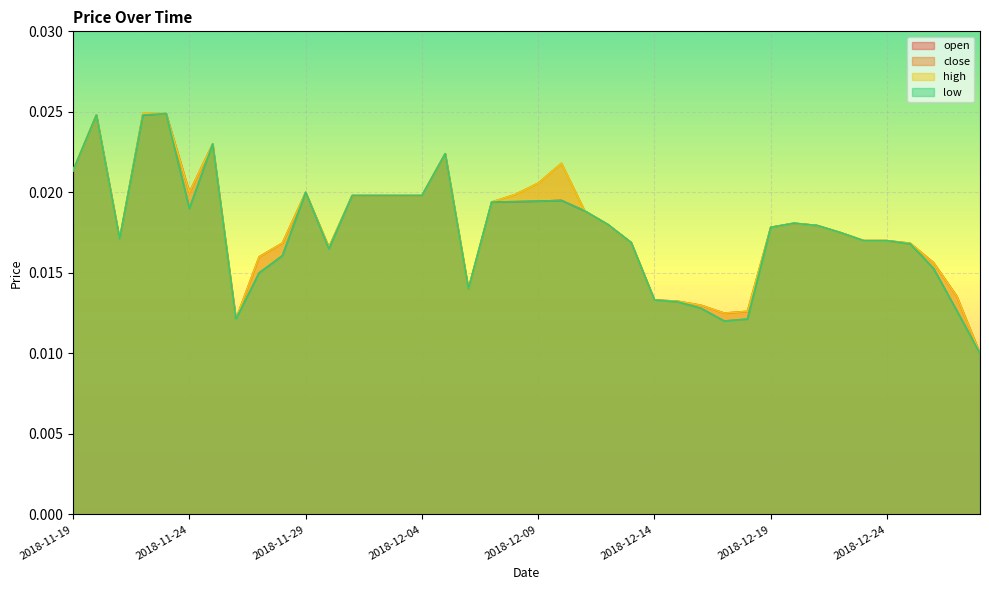

At which label is low closest to 0?

2018-12-28